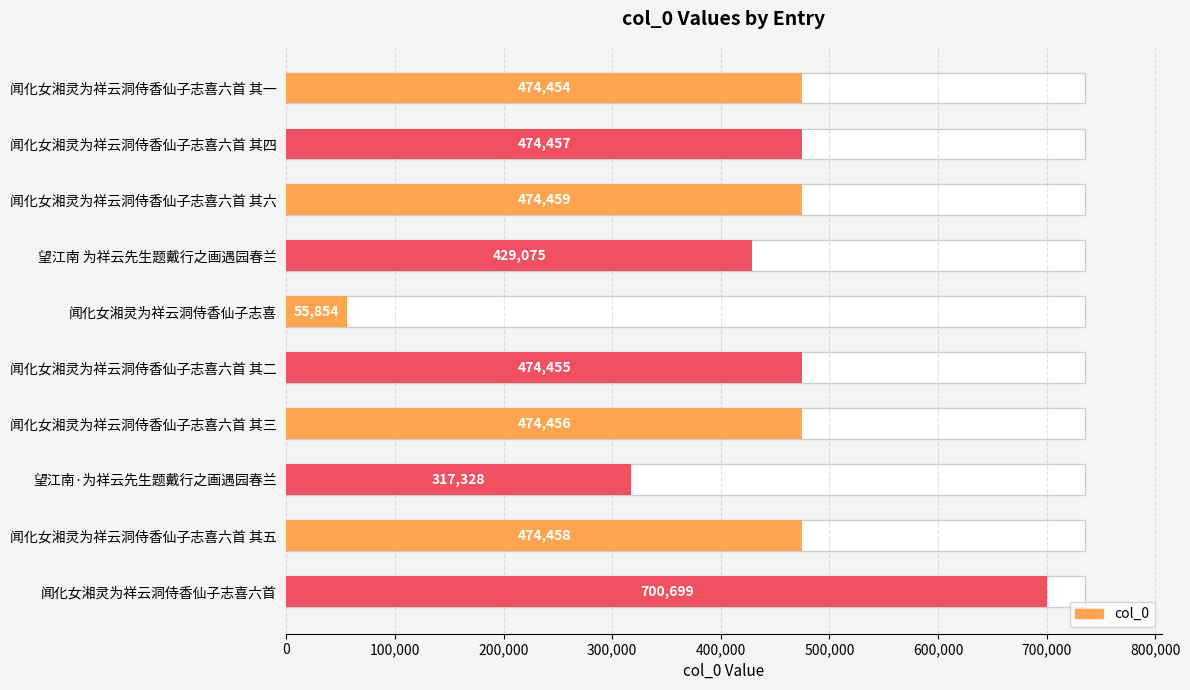

The chart shows a value of 474455 at 闻化女湘灵为祥云洞侍香仙子志喜六首 其二. True or false?

True